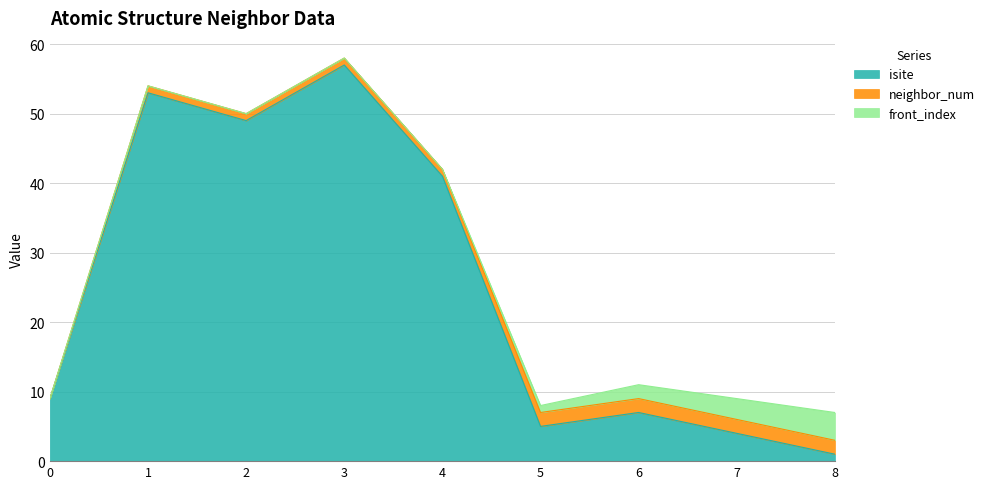

Is it true that neighbor_num equals 1 at 7?

False